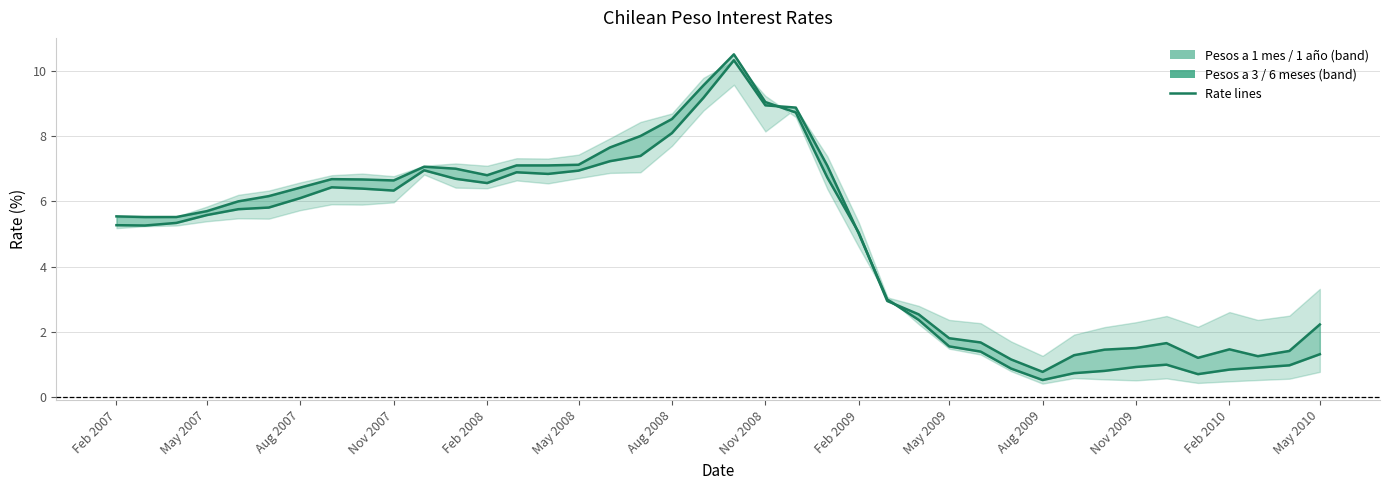

What is the difference between the maximum and second lowest values in the Pesos a 6 meses series?

9.6